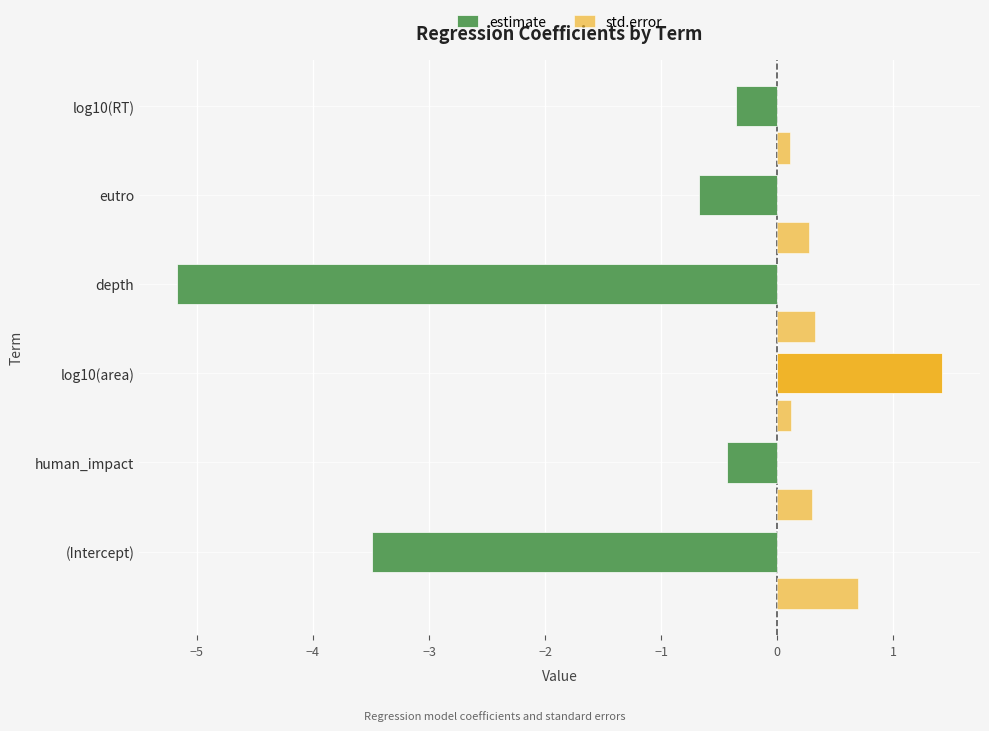

How many values in the estimate series exceed 0?

1